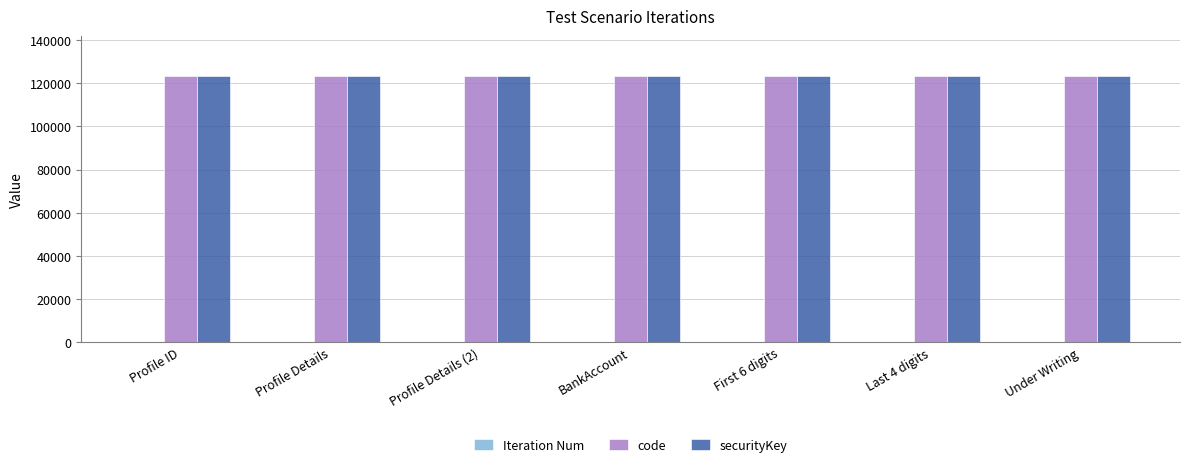

What is the maximum value for securityKey?

123456